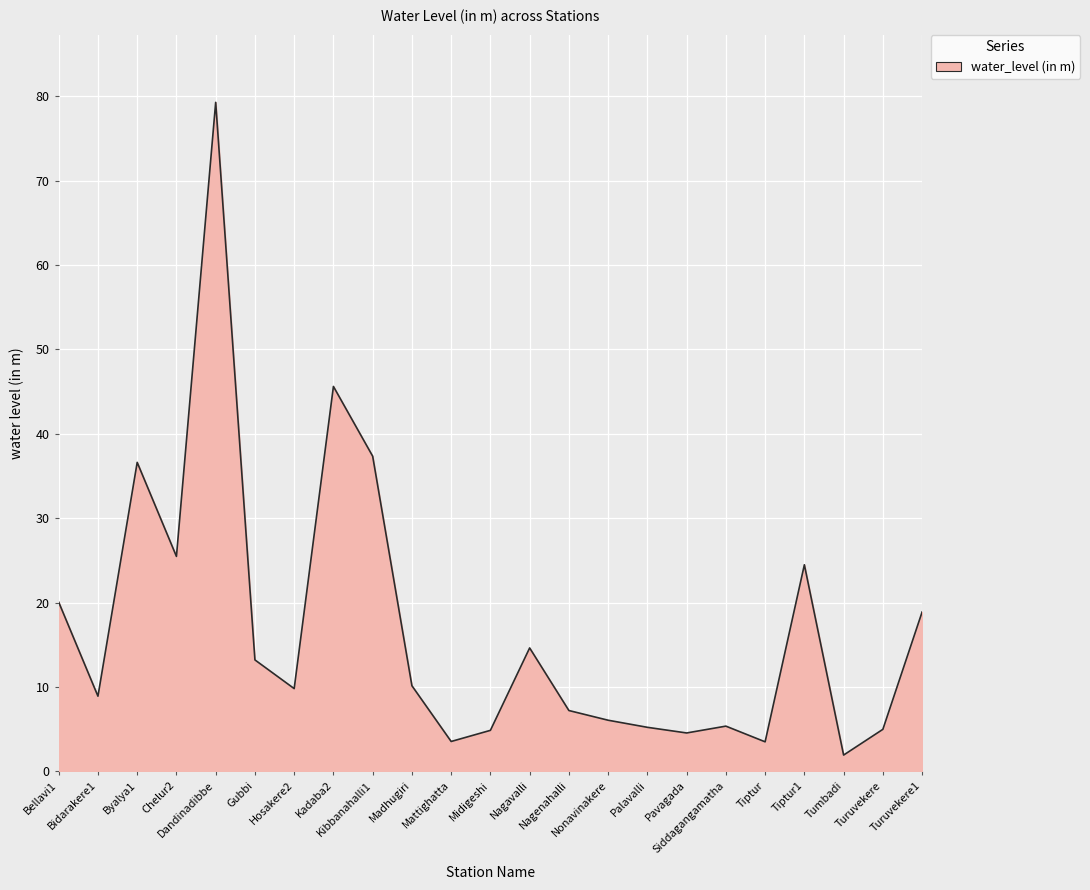

What is the sum of all values?

391.5